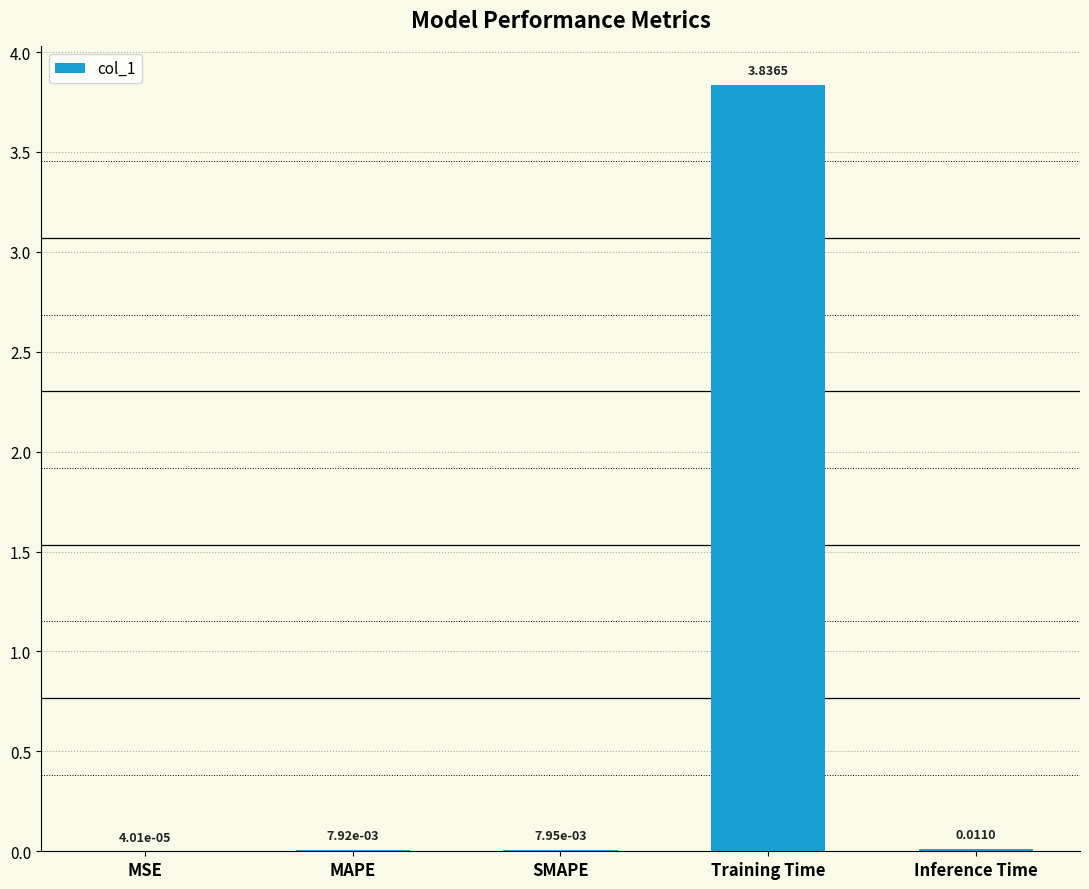

At which category does the chart reach its peak across all series?

Training Time